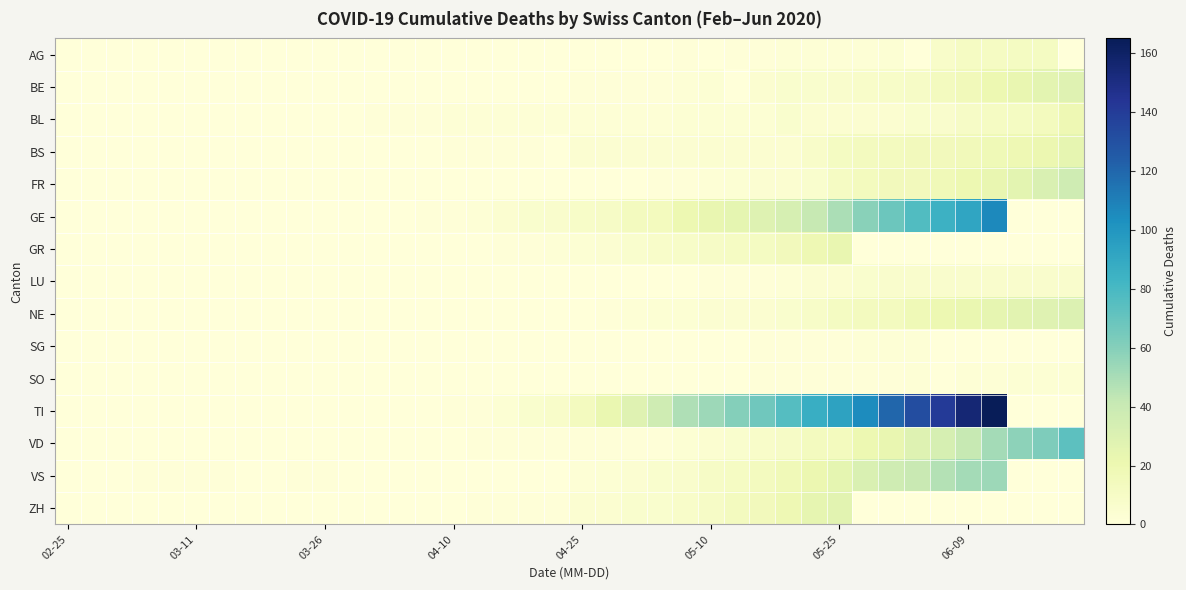

How many categories are shown in the chart?

40